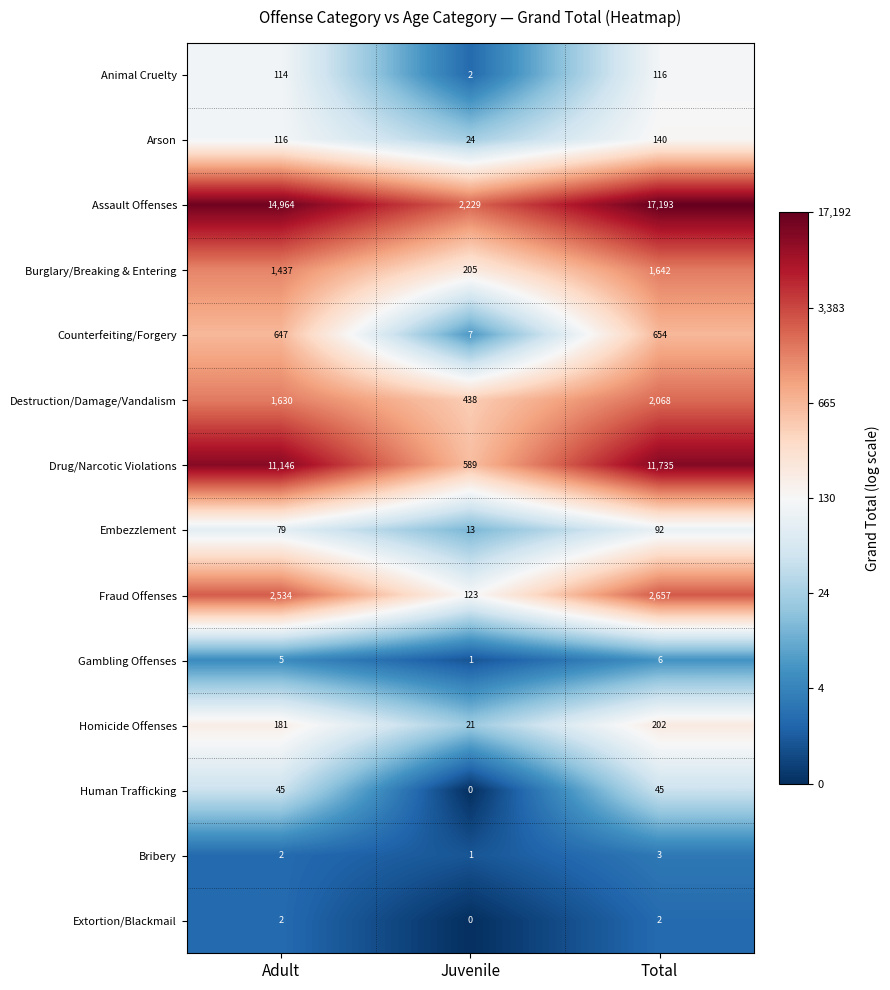

At how many categories does at least one series exceed 4?

3